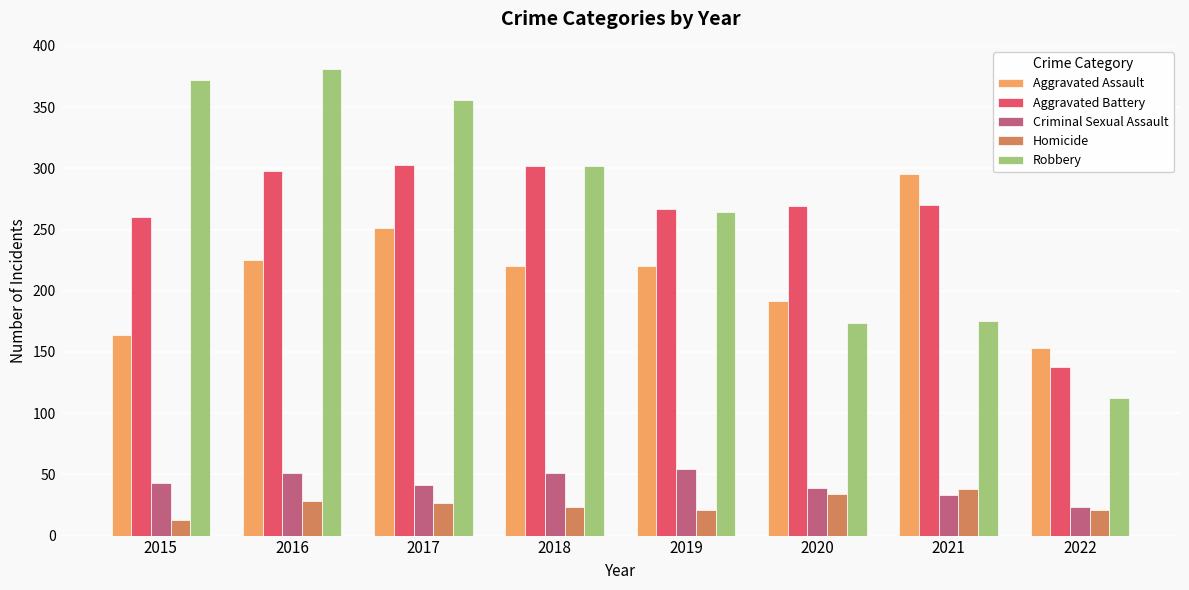

How many bars are there in each group?

5